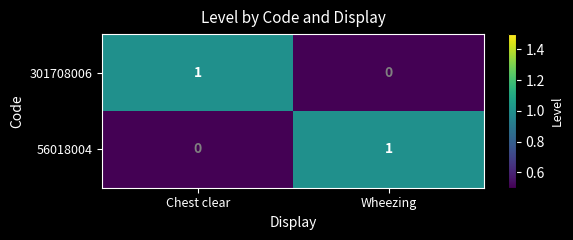

Reading right to left, extract all data points from this chart.

301708006: Wheezing=0	Chest clear=1
56018004: Wheezing=1	Chest clear=0